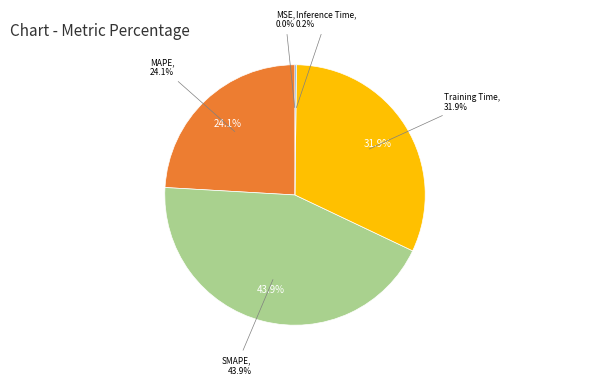

Is there any slice that represents more than half of the pie?

No